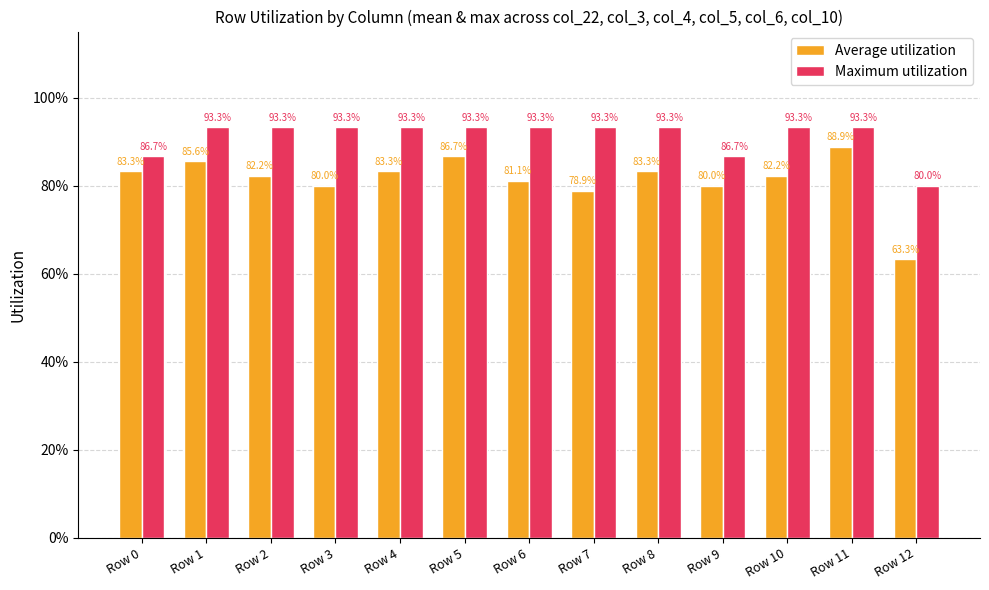

What are all the series names shown in the legend?

Average utilization, Maximum utilization